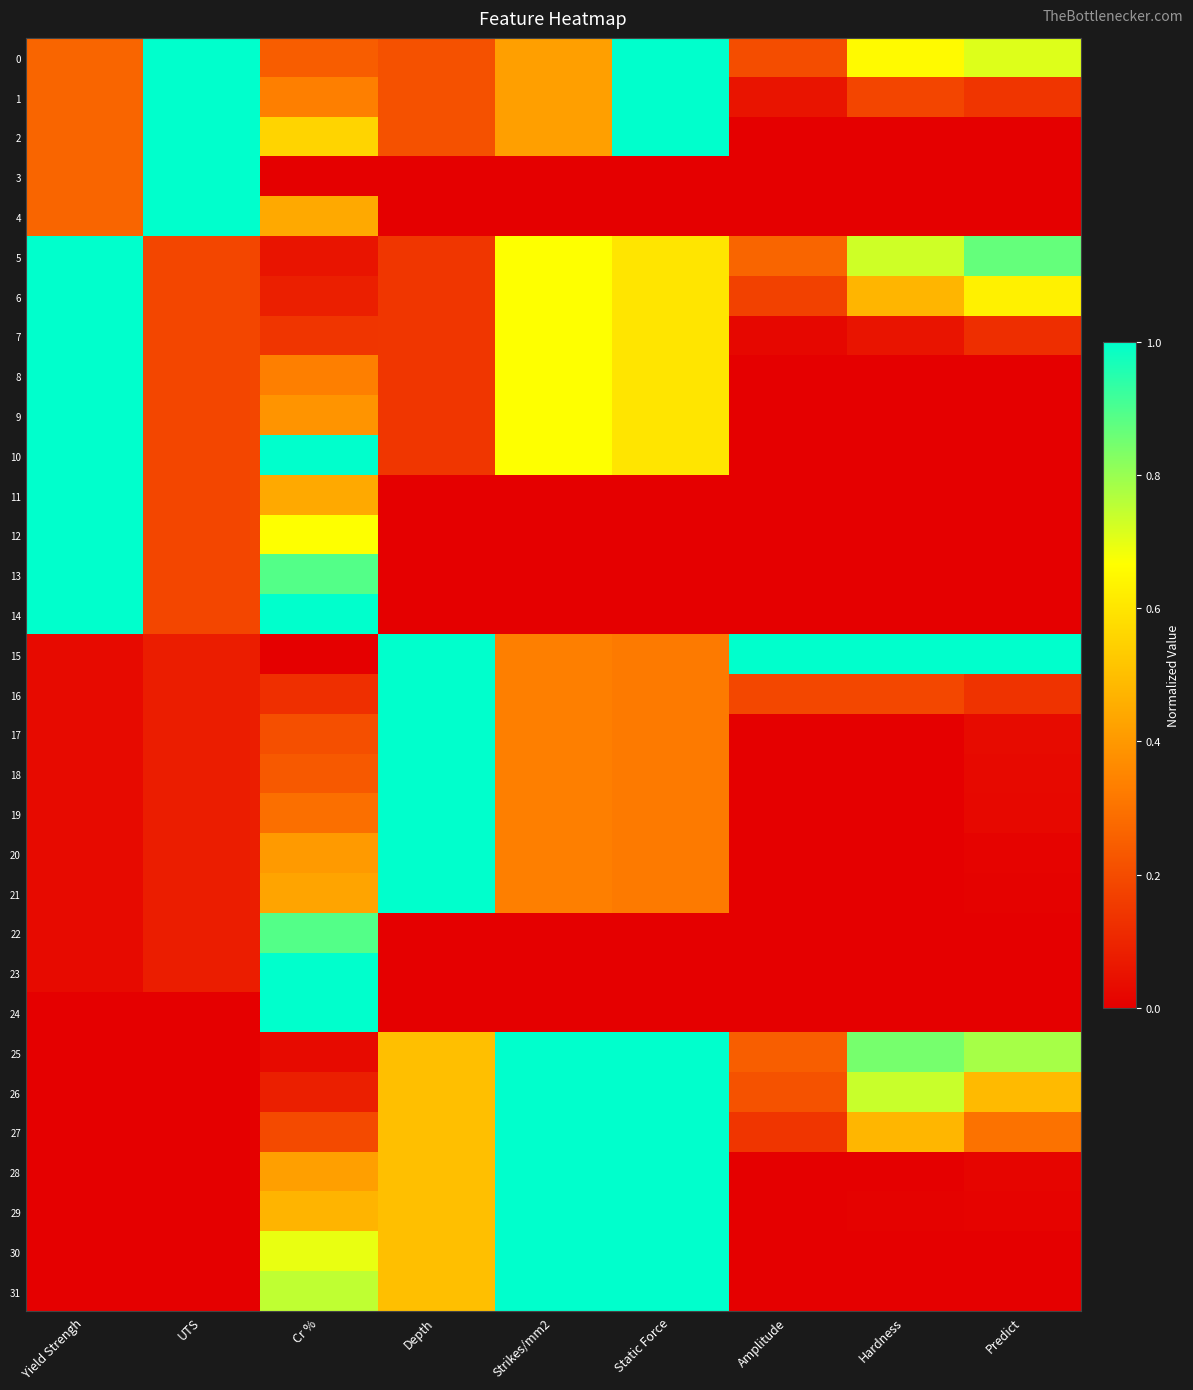

Reading left to right, what are all the values shown in this chart?

0: Yield Strengh=0.3	UTS=1.0	Cr %=0.2	Depth=0.2	Strikes/mm2=0.4	Static Force=1.0	Amplitude=0.2	Hardness=0.7	Predict=0.7
1: Yield Strengh=0.3	UTS=1.0	Cr %=0.3	Depth=0.2	Strikes/mm2=0.4	Static Force=1.0	Amplitude=0.1	Hardness=0.2	Predict=0.1
2: Yield Strengh=0.3	UTS=1.0	Cr %=0.6	Depth=0.2	Strikes/mm2=0.4	Static Force=1.0	Amplitude=0.0	Hardness=0.0	Predict=0.0
3: Yield Strengh=0.3	UTS=1.0	Cr %=0.0	Depth=0.0	Strikes/mm2=0.0	Static Force=0.0	Amplitude=0.0	Hardness=0.0	Predict=0.0
4: Yield Strengh=0.3	UTS=1.0	Cr %=0.4	Depth=0.0	Strikes/mm2=0.0	Static Force=0.0	Amplitude=0.0	Hardness=0.0	Predict=0.0
5: Yield Strengh=1.0	UTS=0.2	Cr %=0.1	Depth=0.1	Strikes/mm2=0.7	Static Force=0.6	Amplitude=0.3	Hardness=0.7	Predict=0.9
6: Yield Strengh=1.0	UTS=0.2	Cr %=0.1	Depth=0.1	Strikes/mm2=0.7	Static Force=0.6	Amplitude=0.2	Hardness=0.5	Predict=0.6
7: Yield Strengh=1.0	UTS=0.2	Cr %=0.1	Depth=0.1	Strikes/mm2=0.7	Static Force=0.6	Amplitude=0.0	Hardness=0.1	Predict=0.1
8: Yield Strengh=1.0	UTS=0.2	Cr %=0.3	Depth=0.1	Strikes/mm2=0.7	Static Force=0.6	Amplitude=0.0	Hardness=0.0	Predict=0.0
9: Yield Strengh=1.0	UTS=0.2	Cr %=0.4	Depth=0.1	Strikes/mm2=0.7	Static Force=0.6	Amplitude=0.0	Hardness=0.0	Predict=0.0
10: Yield Strengh=1.0	UTS=0.2	Cr %=1.0	Depth=0.1	Strikes/mm2=0.7	Static Force=0.6	Amplitude=0.0	Hardness=0.0	Predict=0.0
11: Yield Strengh=1.0	UTS=0.2	Cr %=0.4	Depth=0.0	Strikes/mm2=0.0	Static Force=0.0	Amplitude=0.0	Hardness=0.0	Predict=0.0
12: Yield Strengh=1.0	UTS=0.2	Cr %=0.7	Depth=0.0	Strikes/mm2=0.0	Static Force=0.0	Amplitude=0.0	Hardness=0.0	Predict=0.0
13: Yield Strengh=1.0	UTS=0.2	Cr %=0.9	Depth=0.0	Strikes/mm2=0.0	Static Force=0.0	Amplitude=0.0	Hardness=0.0	Predict=0.0
14: Yield Strengh=1.0	UTS=0.2	Cr %=1.0	Depth=0.0	Strikes/mm2=0.0	Static Force=0.0	Amplitude=0.0	Hardness=0.0	Predict=0.0
15: Yield Strengh=0.0	UTS=0.1	Cr %=0.0	Depth=1.0	Strikes/mm2=0.3	Static Force=0.3	Amplitude=1.0	Hardness=1.0	Predict=1.0
16: Yield Strengh=0.0	UTS=0.1	Cr %=0.1	Depth=1.0	Strikes/mm2=0.3	Static Force=0.3	Amplitude=0.2	Hardness=0.2	Predict=0.1
17: Yield Strengh=0.0	UTS=0.1	Cr %=0.2	Depth=1.0	Strikes/mm2=0.3	Static Force=0.3	Amplitude=0.0	Hardness=0.0	Predict=0.0
18: Yield Strengh=0.0	UTS=0.1	Cr %=0.2	Depth=1.0	Strikes/mm2=0.3	Static Force=0.3	Amplitude=0.0	Hardness=0.0	Predict=0.0
19: Yield Strengh=0.0	UTS=0.1	Cr %=0.3	Depth=1.0	Strikes/mm2=0.3	Static Force=0.3	Amplitude=0.0	Hardness=0.0	Predict=0.0
20: Yield Strengh=0.0	UTS=0.1	Cr %=0.4	Depth=1.0	Strikes/mm2=0.3	Static Force=0.3	Amplitude=0.0	Hardness=0.0	Predict=0.0
21: Yield Strengh=0.0	UTS=0.1	Cr %=0.4	Depth=1.0	Strikes/mm2=0.3	Static Force=0.3	Amplitude=0.0	Hardness=0.0	Predict=0.0
22: Yield Strengh=0.0	UTS=0.1	Cr %=0.9	Depth=0.0	Strikes/mm2=0.0	Static Force=0.0	Amplitude=0.0	Hardness=0.0	Predict=0.0
23: Yield Strengh=0.0	UTS=0.1	Cr %=1.0	Depth=0.0	Strikes/mm2=0.0	Static Force=0.0	Amplitude=0.0	Hardness=0.0	Predict=0.0
24: Yield Strengh=0.0	UTS=0.0	Cr %=1.0	Depth=0.0	Strikes/mm2=0.0	Static Force=0.0	Amplitude=0.0	Hardness=0.0	Predict=0.0
25: Yield Strengh=0.0	UTS=0.0	Cr %=0.0	Depth=0.5	Strikes/mm2=1.0	Static Force=1.0	Amplitude=0.2	Hardness=0.8	Predict=0.8
26: Yield Strengh=0.0	UTS=0.0	Cr %=0.1	Depth=0.5	Strikes/mm2=1.0	Static Force=1.0	Amplitude=0.2	Hardness=0.7	Predict=0.5
27: Yield Strengh=0.0	UTS=0.0	Cr %=0.2	Depth=0.5	Strikes/mm2=1.0	Static Force=1.0	Amplitude=0.1	Hardness=0.5	Predict=0.3
28: Yield Strengh=0.0	UTS=0.0	Cr %=0.4	Depth=0.5	Strikes/mm2=1.0	Static Force=1.0	Amplitude=0.0	Hardness=0.0	Predict=0.0
29: Yield Strengh=0.0	UTS=0.0	Cr %=0.5	Depth=0.5	Strikes/mm2=1.0	Static Force=1.0	Amplitude=0.0	Hardness=0.0	Predict=0.0
30: Yield Strengh=0.0	UTS=0.0	Cr %=0.7	Depth=0.5	Strikes/mm2=1.0	Static Force=1.0	Amplitude=0.0	Hardness=0.0	Predict=0.0
31: Yield Strengh=0.0	UTS=0.0	Cr %=0.7	Depth=0.5	Strikes/mm2=1.0	Static Force=1.0	Amplitude=0.0	Hardness=0.0	Predict=0.0